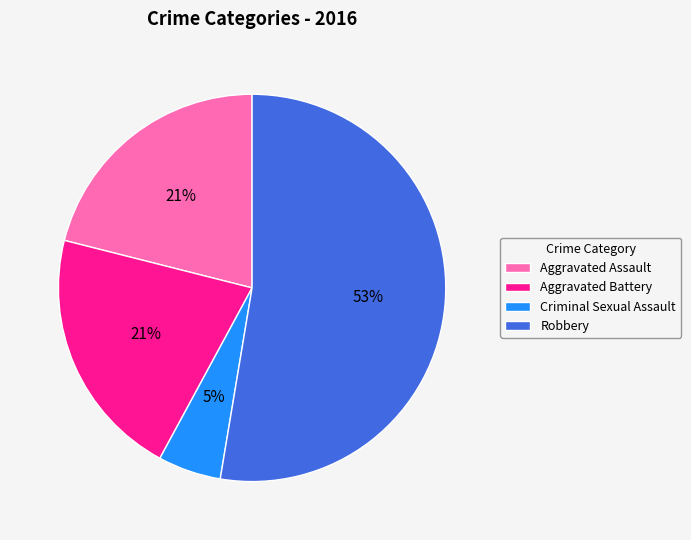

True or false: Criminal Sexual Assault accounts for 20% of the total.

False